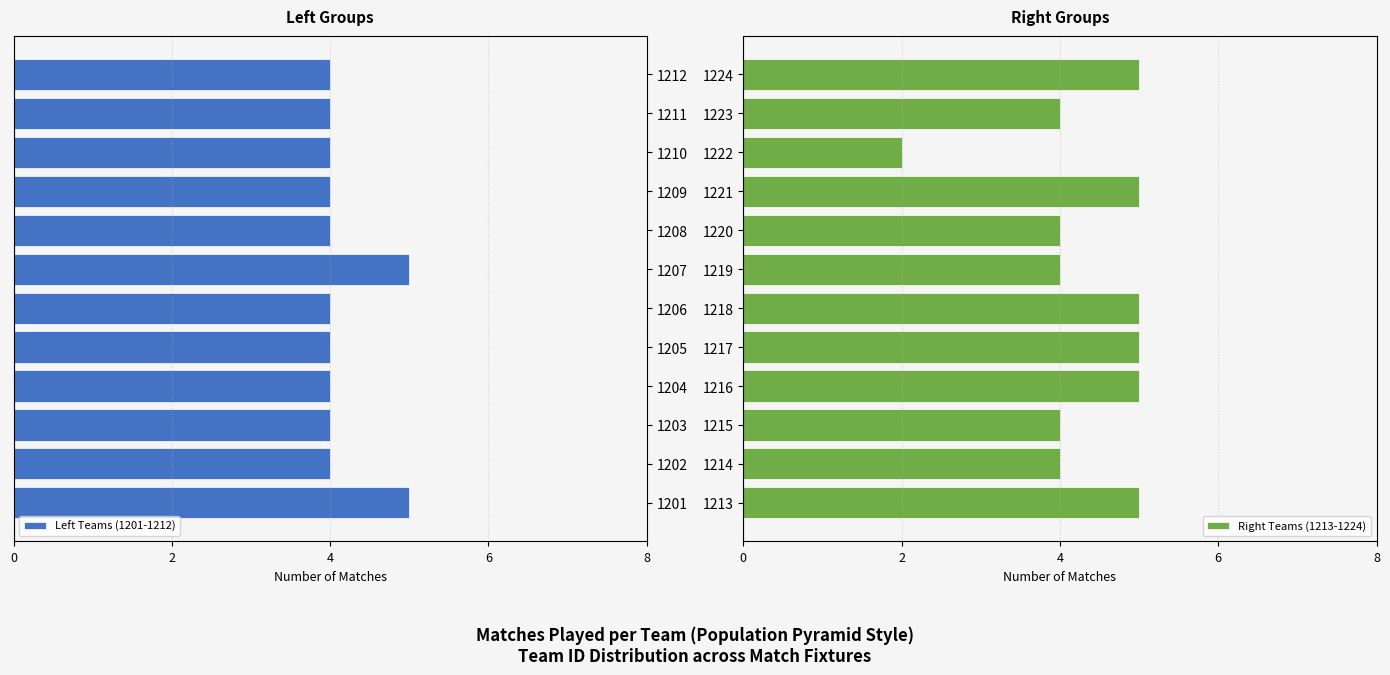

The value of Right Teams (1213-1224) at 1215 is 4. True or false?

True